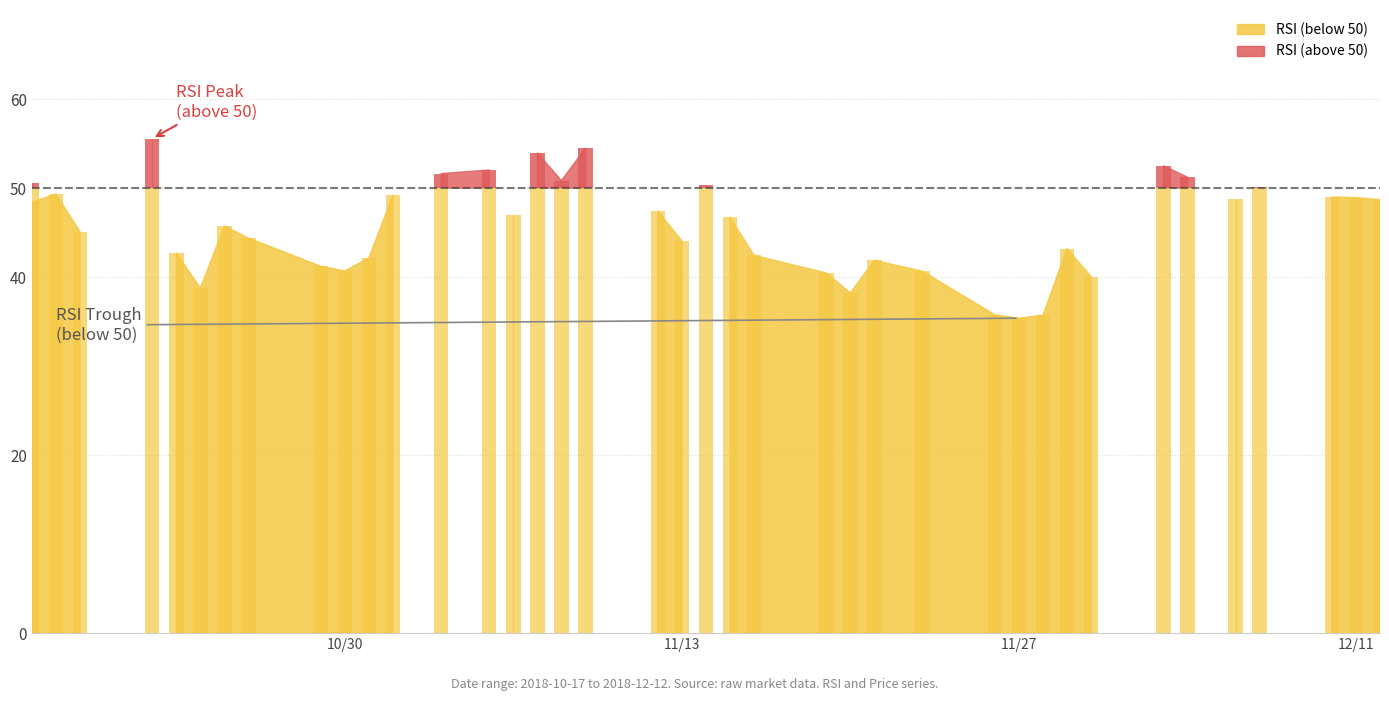

What is the spread (max minus min) of values at 4?

13.5